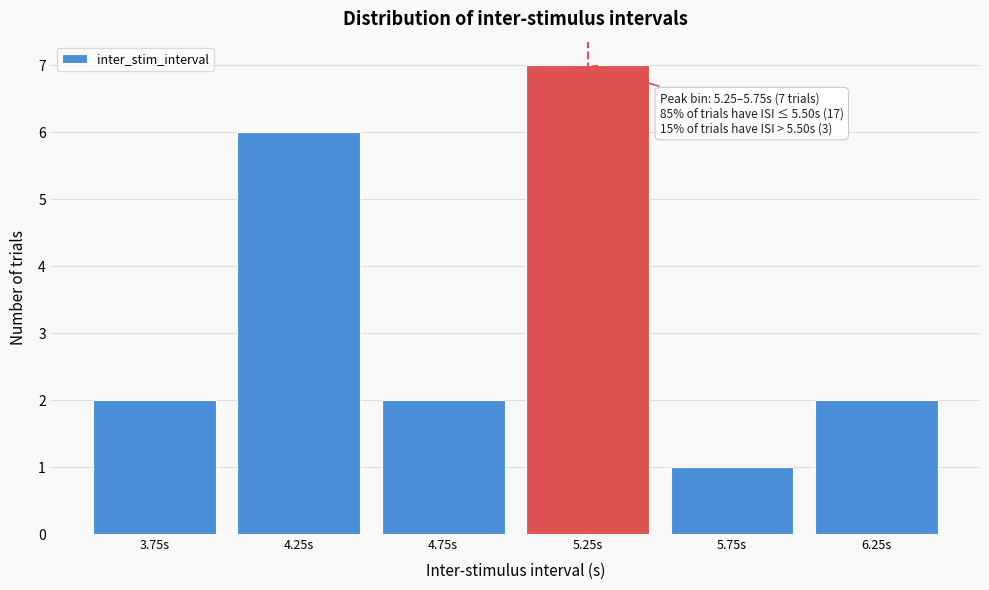

Reading right to left, list all the values displayed in this chart.

6.25s=2	5.75s=1	5.25s=7	4.75s=2	4.25s=6	3.75s=2